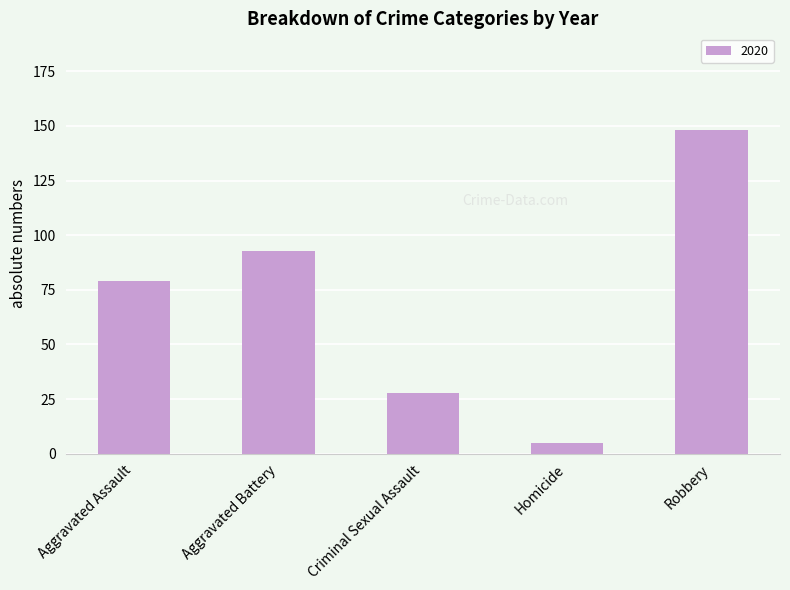

The chart shows a value of 262 at Robbery. True or false?

False